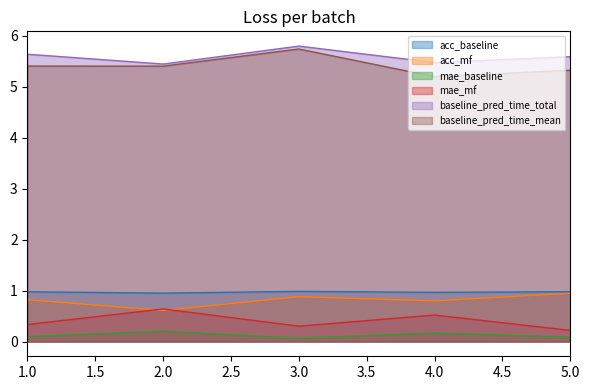

At which label is mae_baseline closest to 0?

3